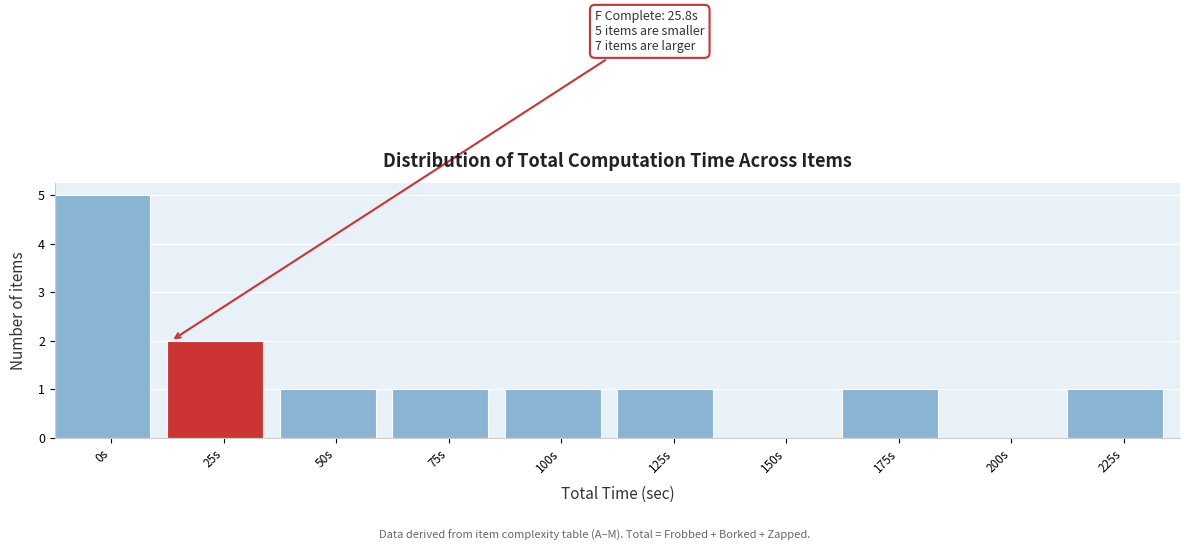

Reading left to right, what are all the values shown in this chart?

0s=5	25s=2	50s=1	75s=1	100s=1	125s=1	150s=0	175s=1	200s=0	225s=1